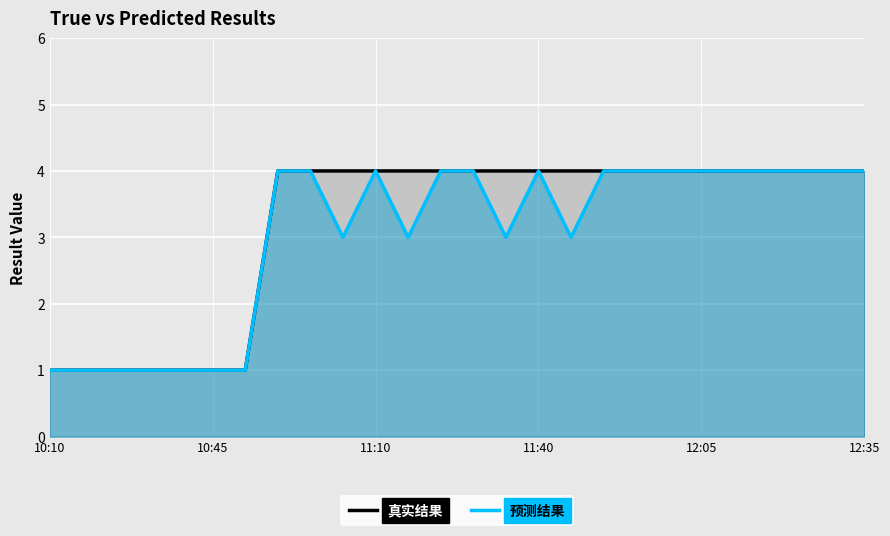

What is the sum of the 真实结果 values at 12:05 and 11:40?

8